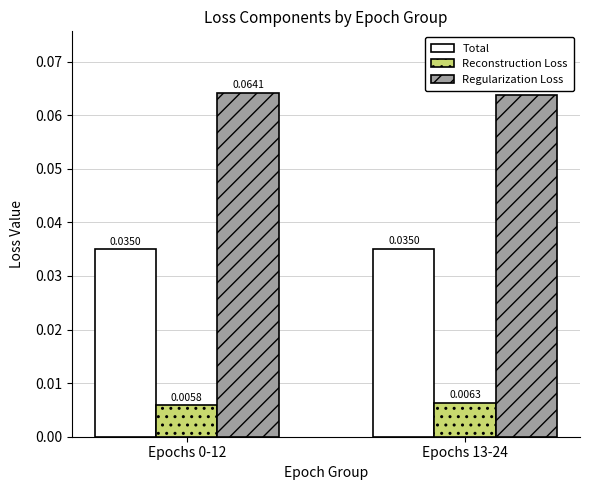

List the series in order of their overall mean, highest first.

Regularization Loss, Total, Reconstruction Loss